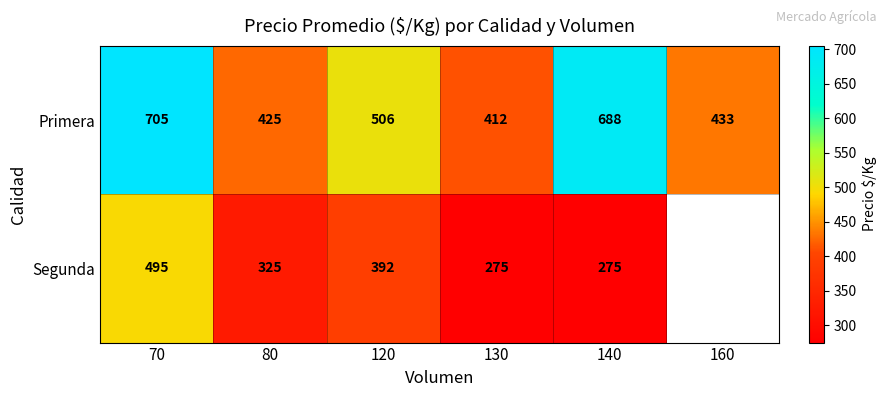

Rank the categories by Primera value from highest to lowest.

70, 140, 120, 160, 80, 130